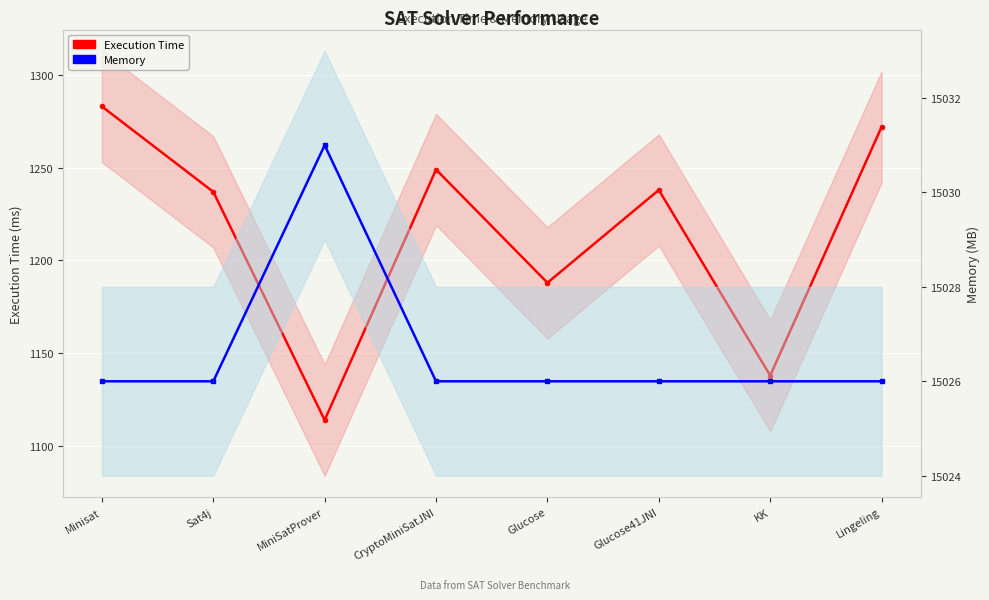

Does the chart display data point markers on the line(s)?

Yes